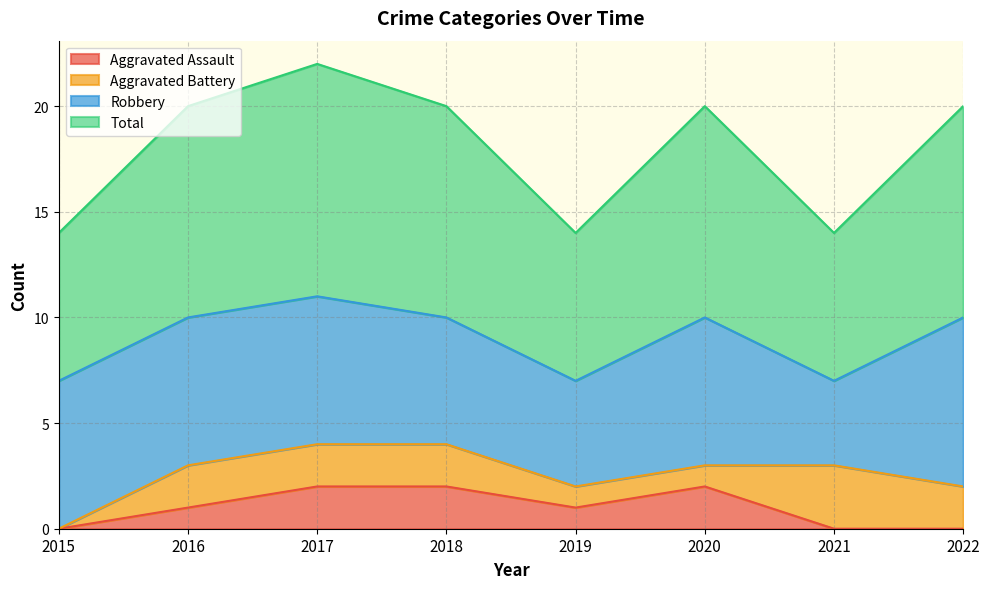

What is the difference between the maximum and minimum values in the Total series?

4